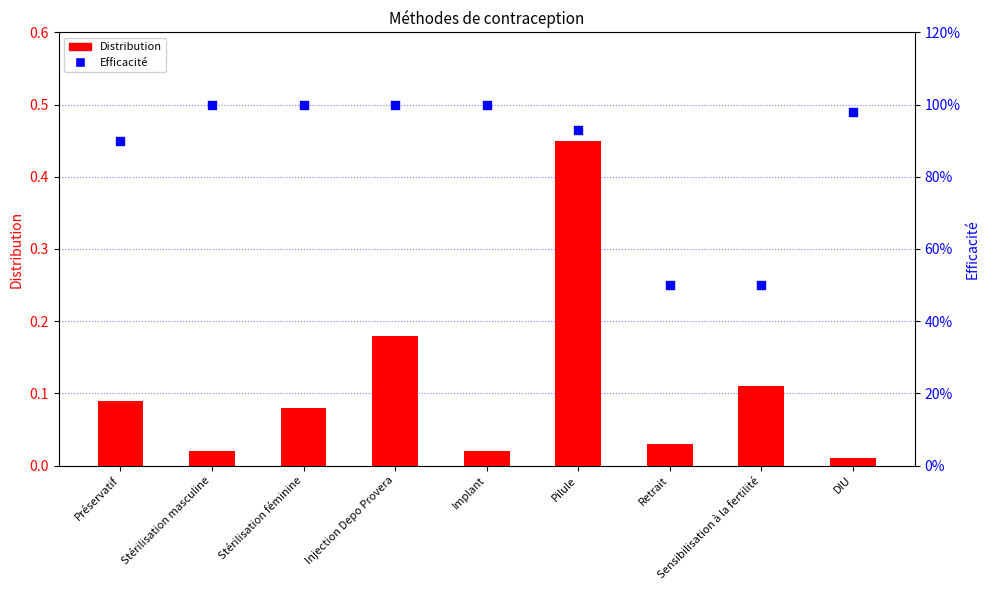

What are all the series names shown in the legend?

Distribution, Efficacité